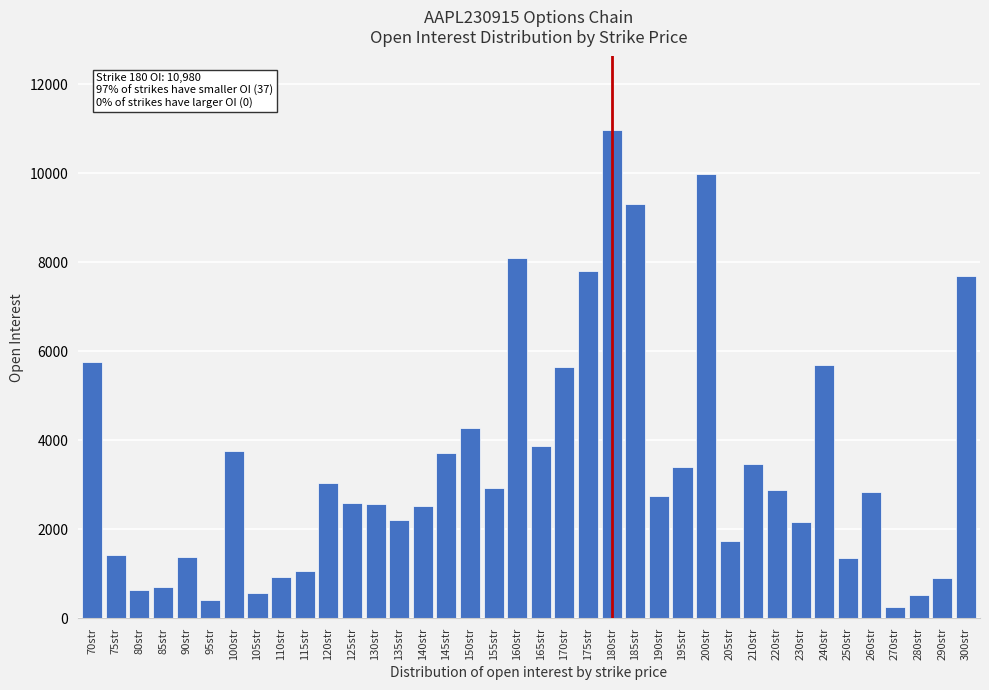

What is the smallest value displayed?

260